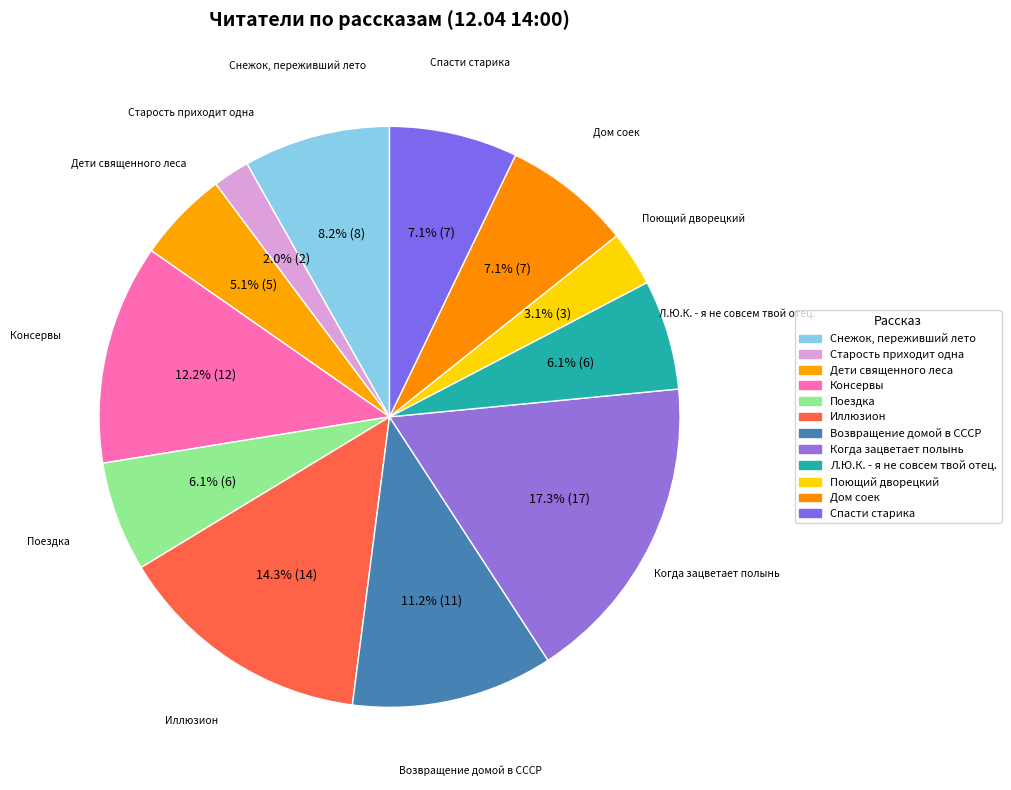

Is Старость приходит одна the majority of the pie?

No